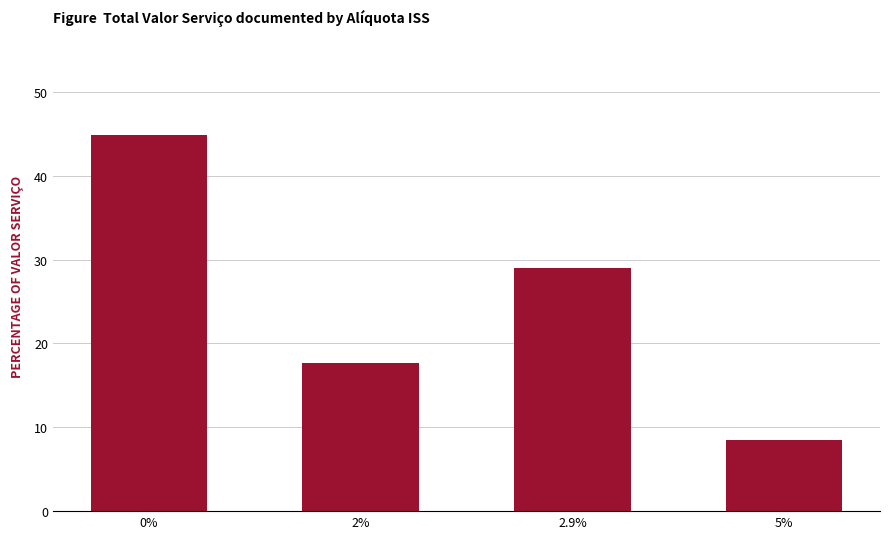

Reading right to left, transcribe all the data shown in this chart.

5%=8.5	2.9%=29.0	2%=17.7	0%=44.8